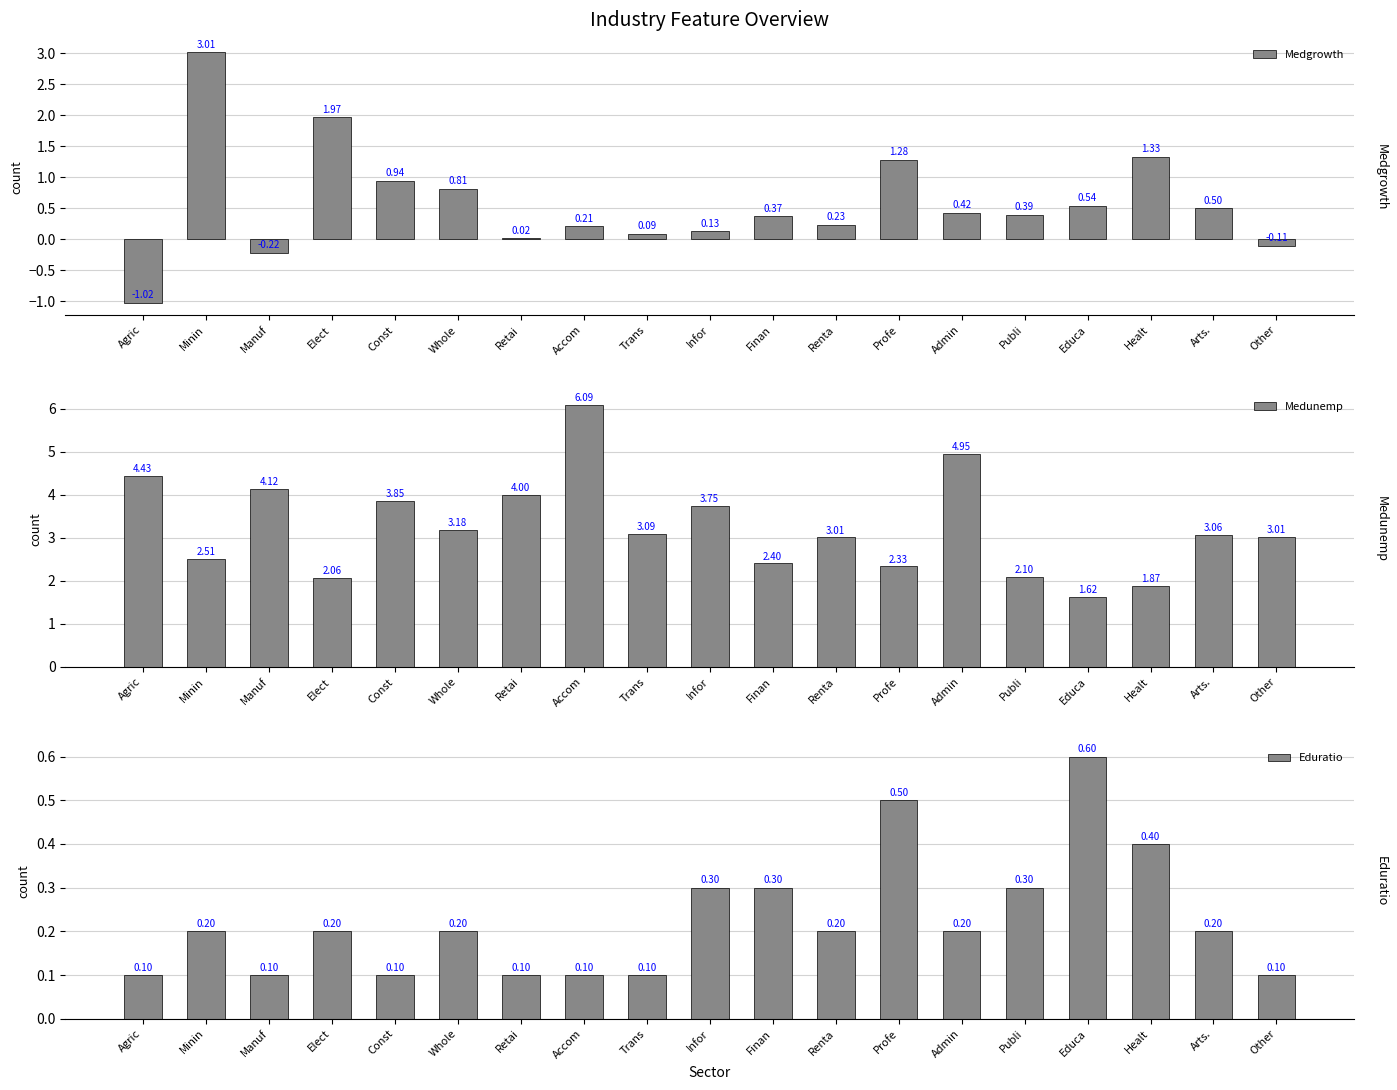

At how many categories does at least one series exceed 3?

13